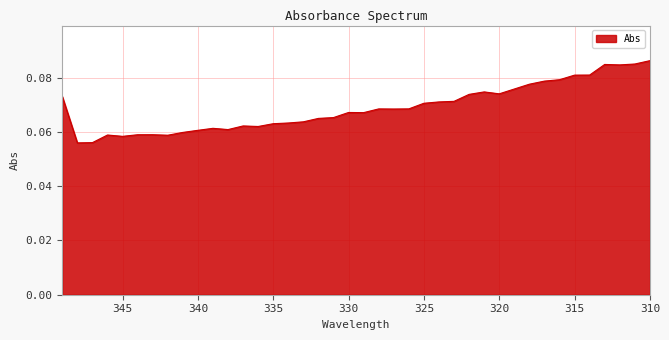

List the labels in order of value, largest first.

310, 311, 313, 312, 314, 315, 316, 317, 318, 319, 321, 320, 322, 349, 323, 324, 325, 326, 328, 327, 330, 329, 331, 332, 333, 334, 335, 337, 336, 339, 338, 340, 341, 343, 344, 346, 342, 345, 347, 348